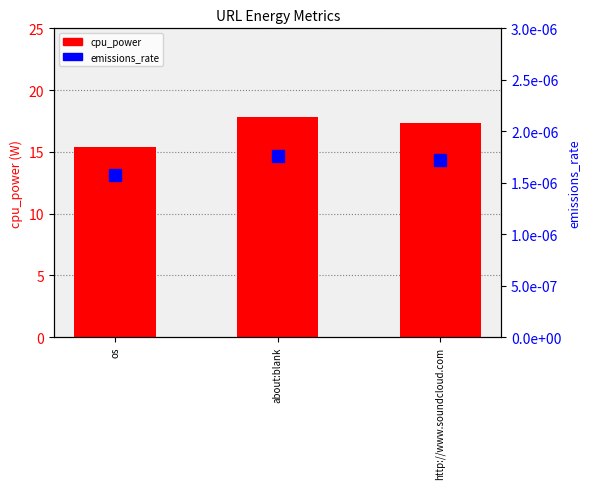

What is the total value across all series at about:blank?

17.8